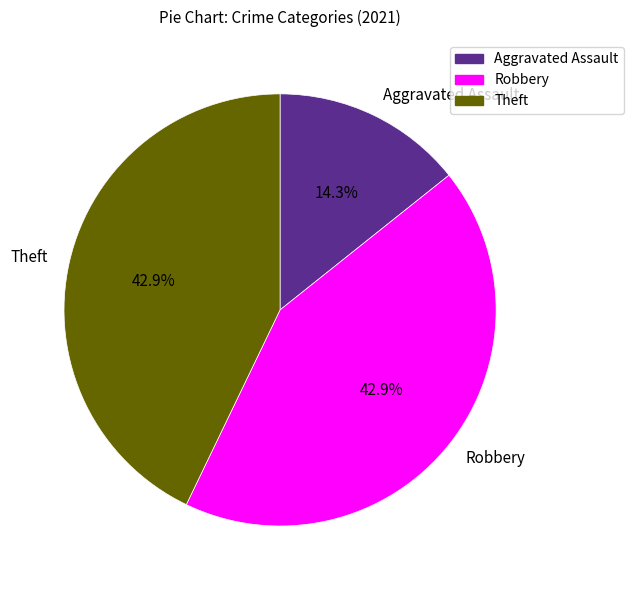

What portion of the pie excludes Aggravated Assault?

85.7%